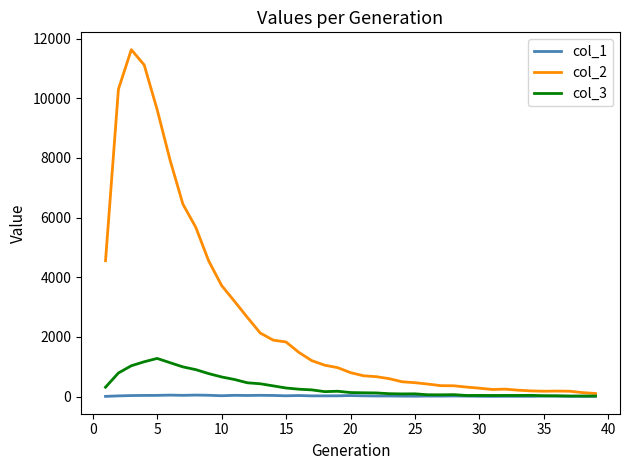

Rank the series by their maximum value, from highest to lowest.

col_2, col_3, col_1